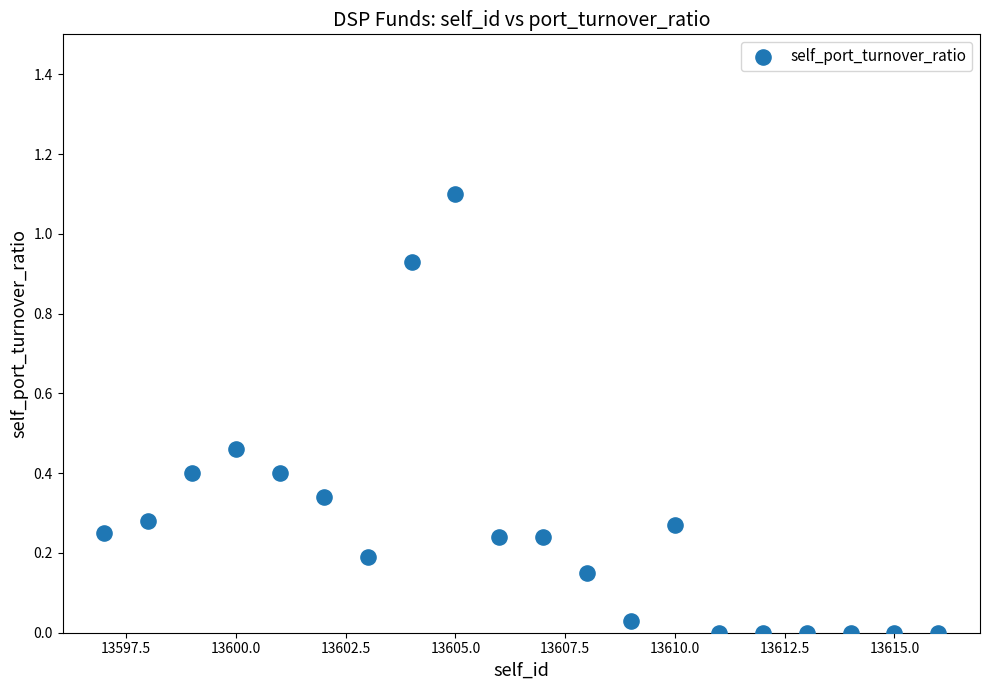

What is the range of Y values (max minus min)?

1.1